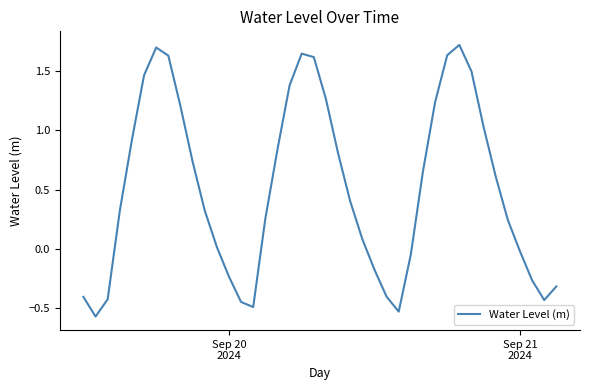

What is the greatest value displayed?

1.7